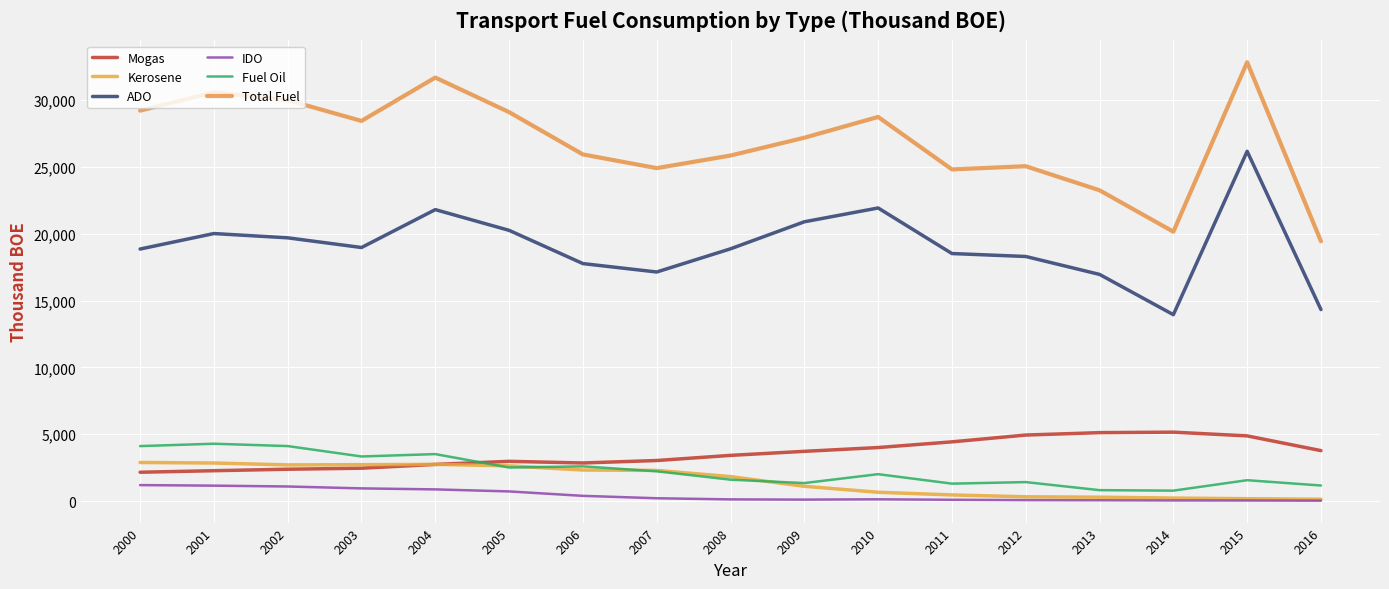

How many lines are shown in the chart?

6